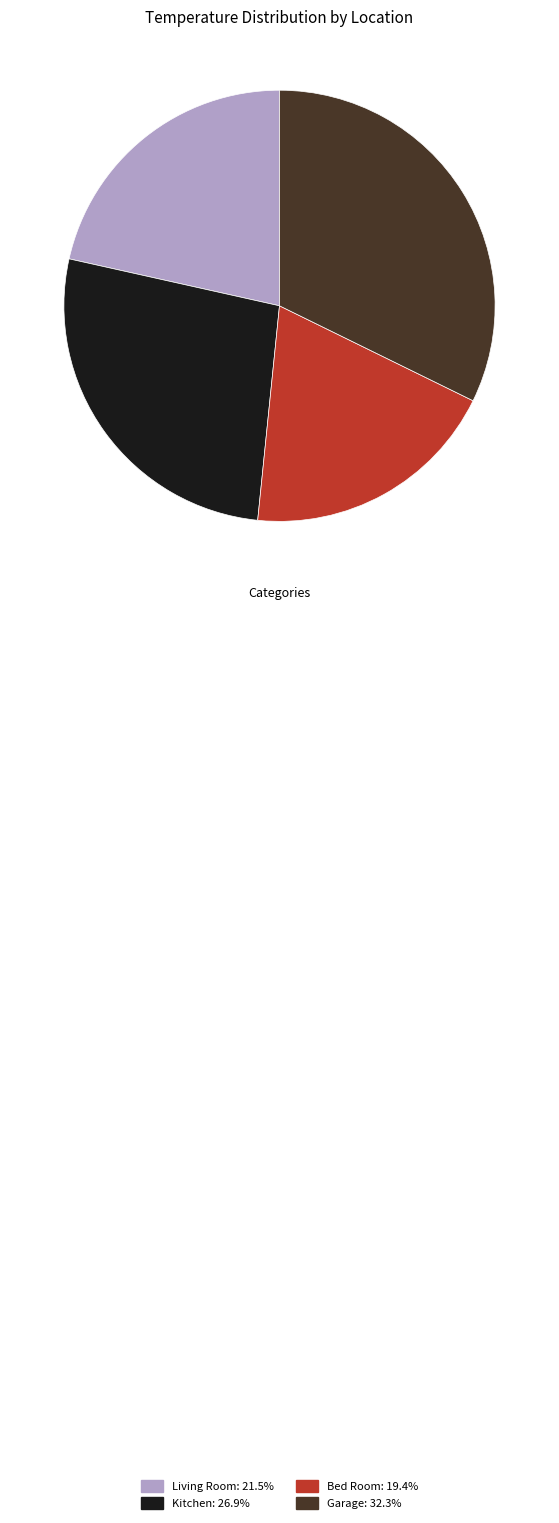

Do Garage and Living Room together represent more than half of the pie?

Yes